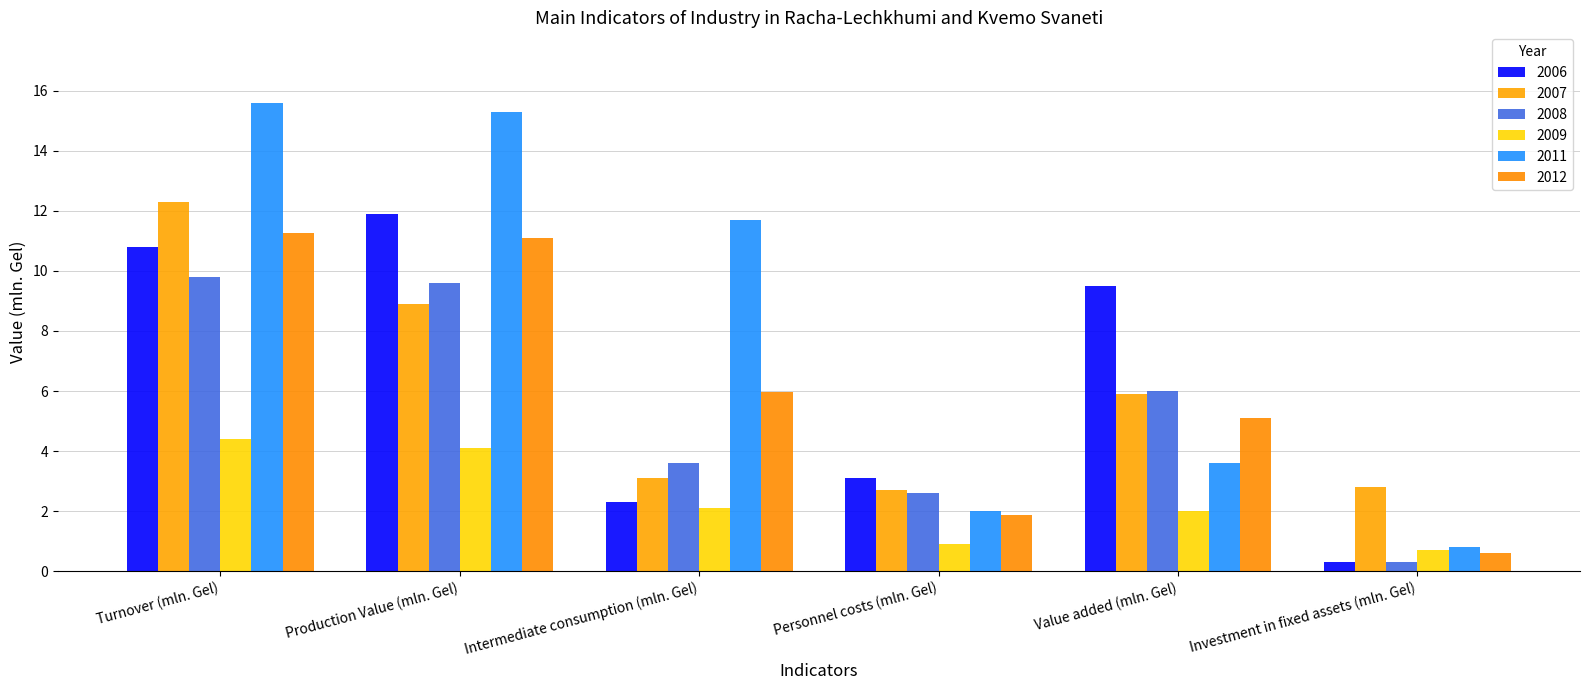

At which category is the sum across all series the highest?

Turnover (mln. Gel)